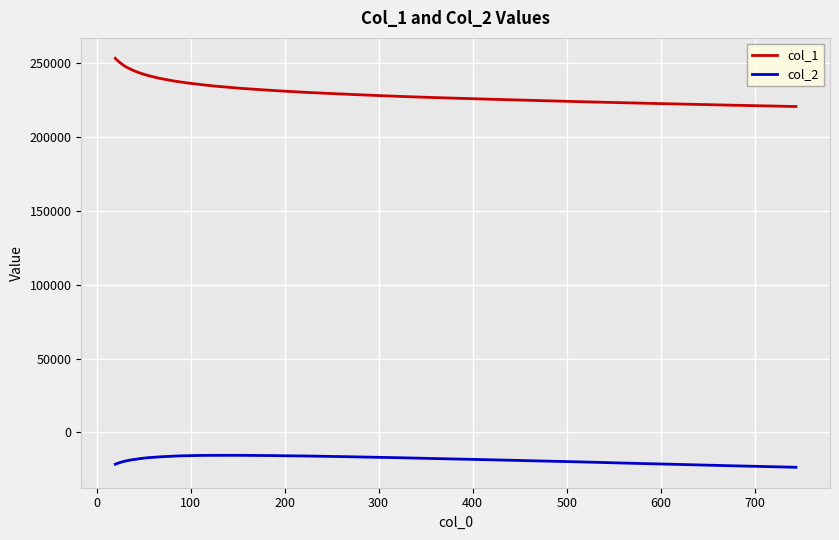

What is the lowest value of the col_2 series?

-23592.4